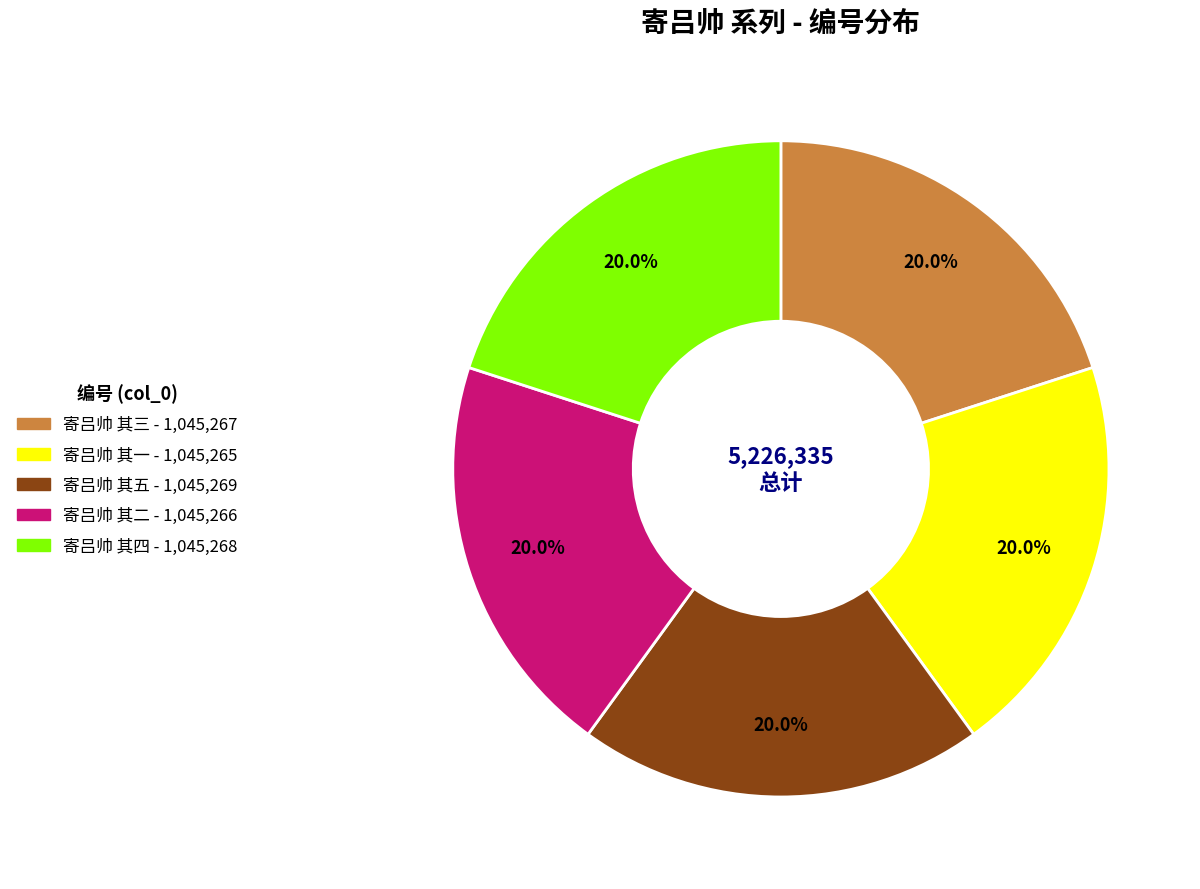

Is 寄吕帅 其五 the majority of the pie?

No